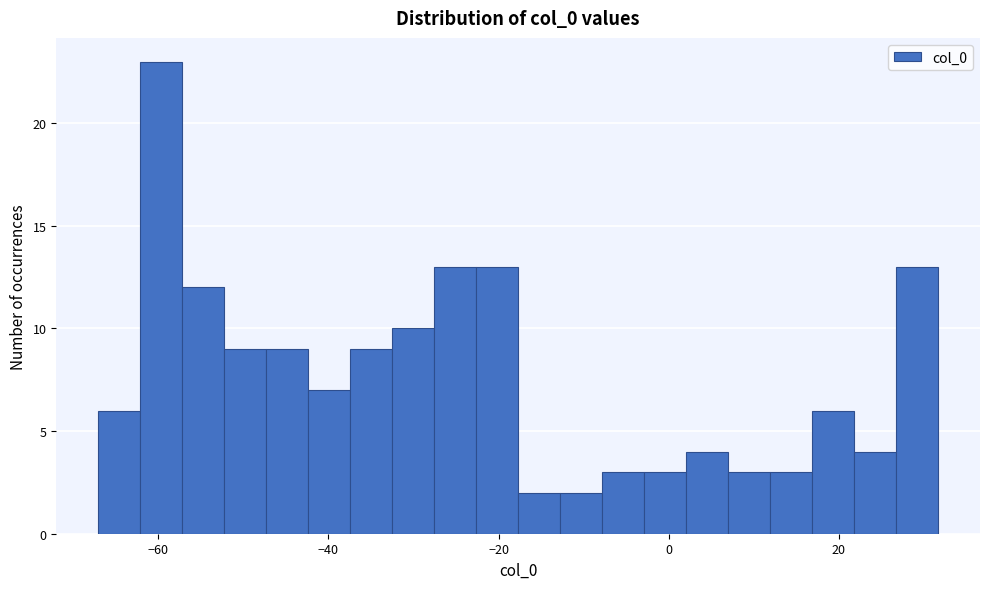

Read against the x-axis, roughly where is the centre of the tallest bar?

-60